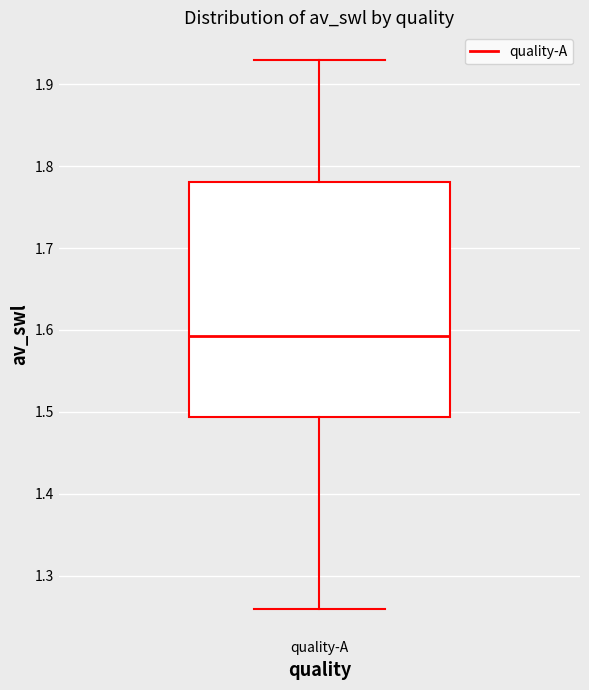

Transcribe this box plot: give where the median line is, the range the box spans, and where the two whiskers end, as read against the y-axis. The values are not printed on the chart, so give them approximately, as read against the axis.

median 1.59, box 1.49 to 1.78, whiskers 1.26 to 1.93